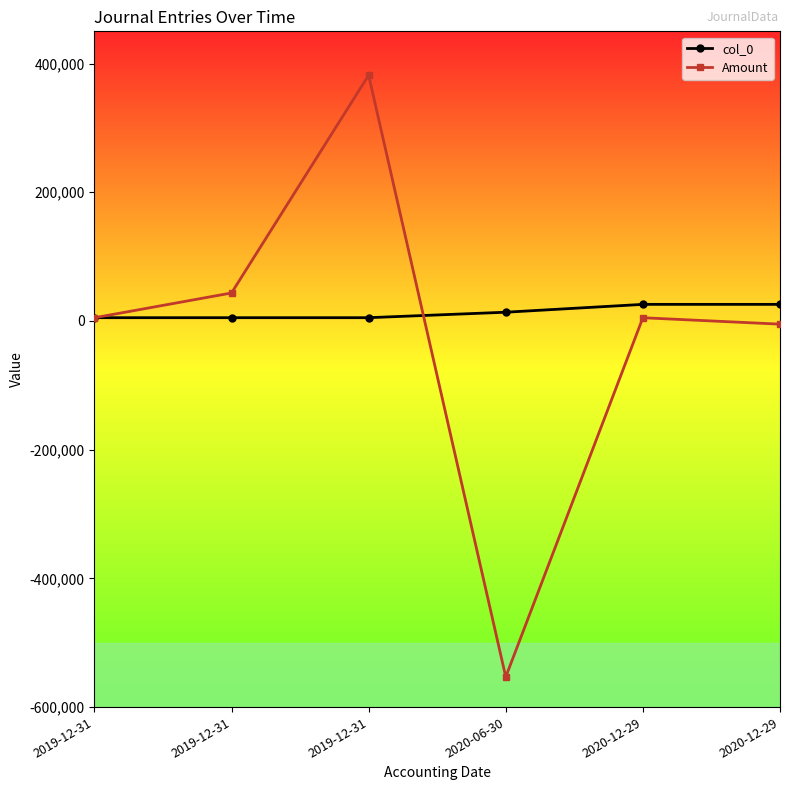

What is the lowest value of the col_0 series?

5042.0